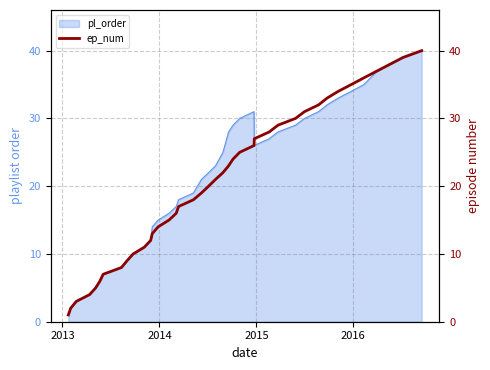

What is the minimum value shown in the chart?

1